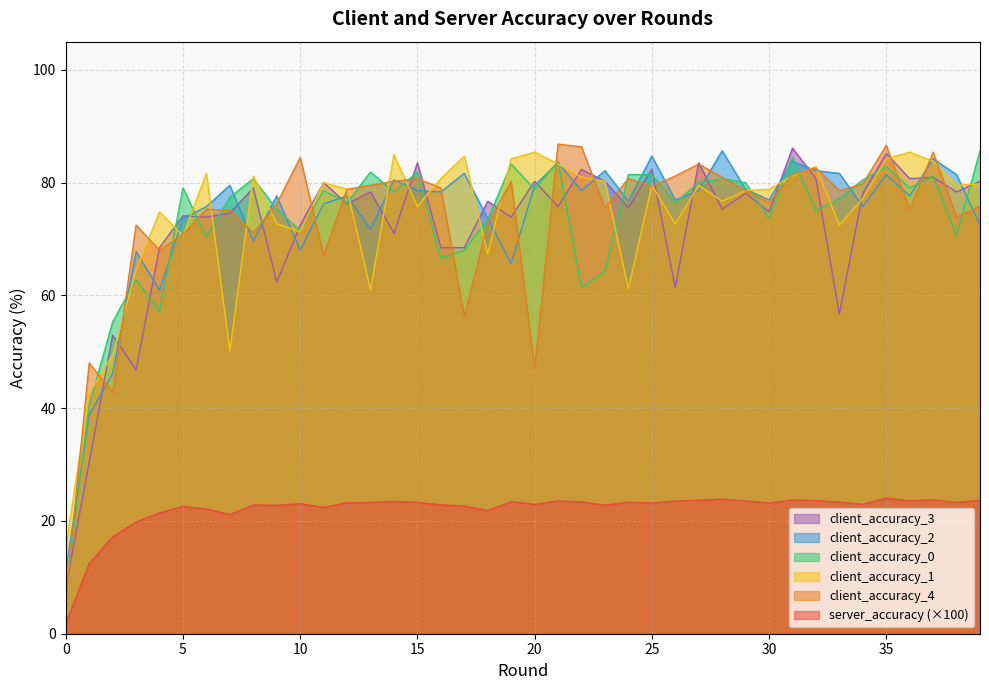

After their last crossing, which series has the higher values: client_accuracy_2 or client_accuracy_3?

client_accuracy_3